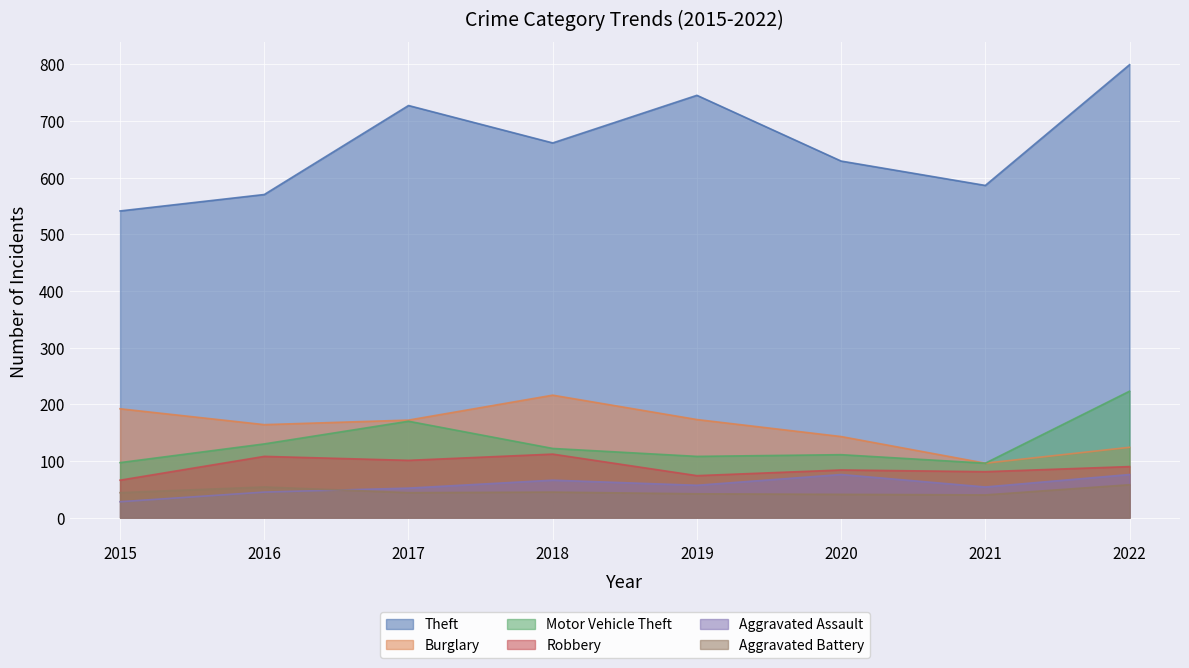

How many categories are shown in the chart?

8